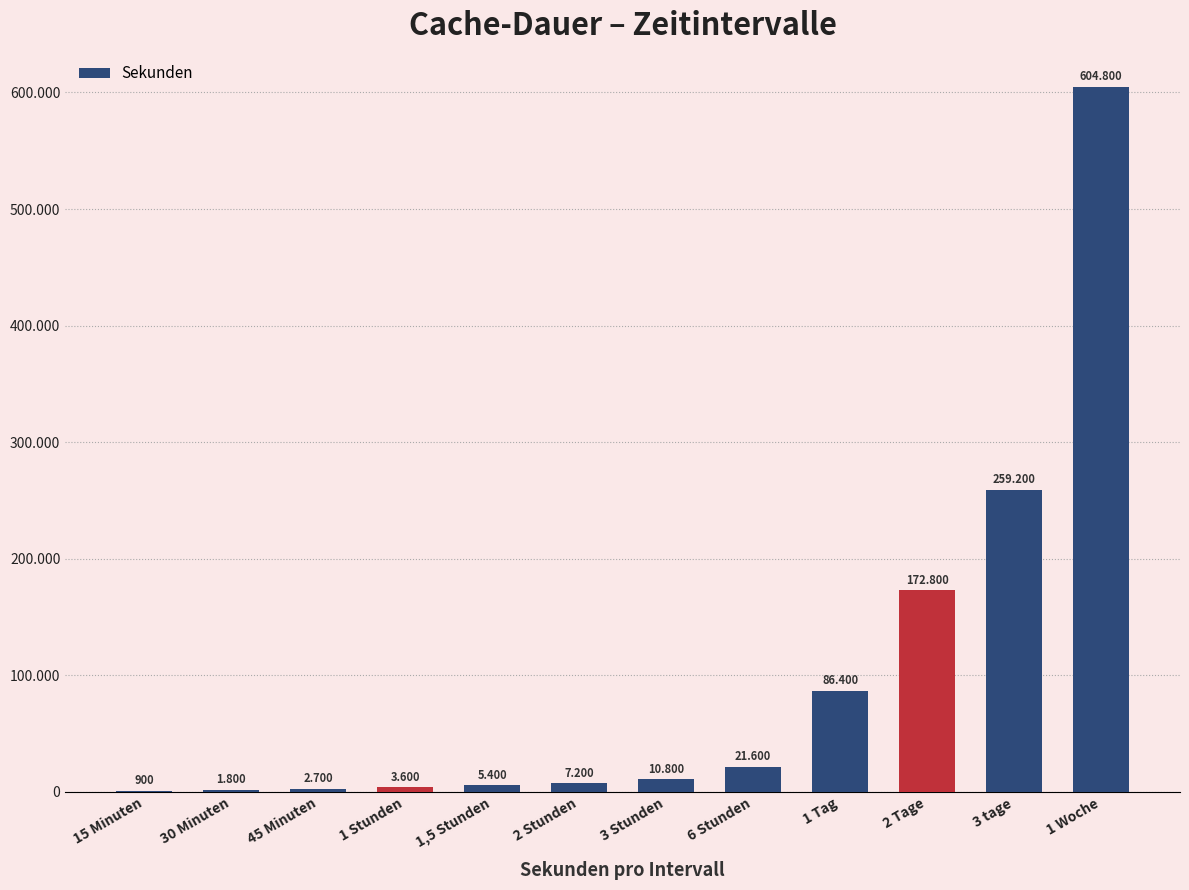

What is the maximum value shown in the chart?

604800